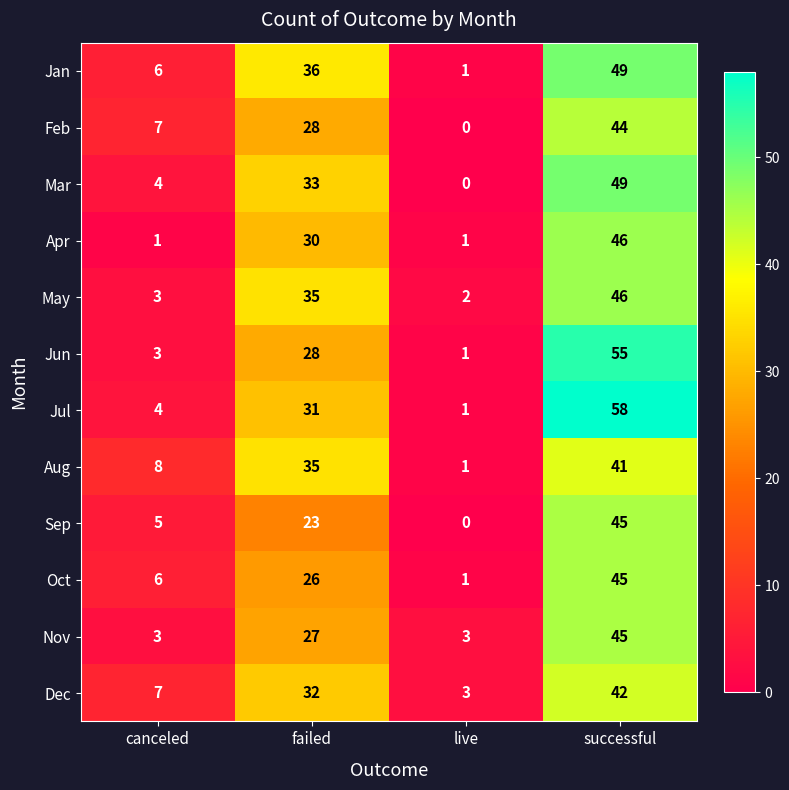

What is the sum of the Aug values at failed and canceled?

43